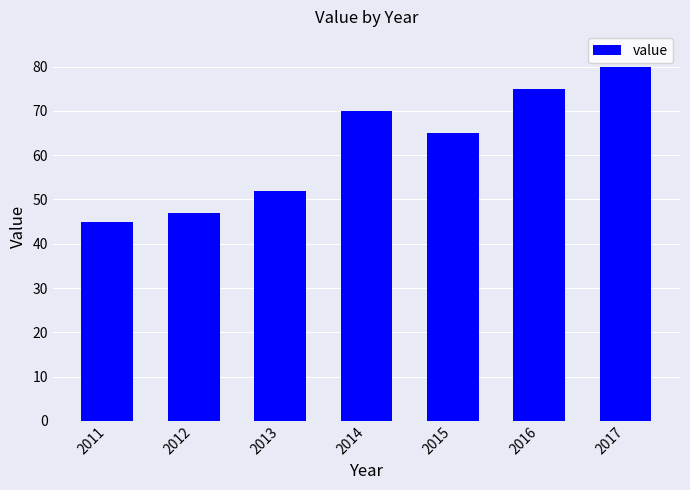

What is the change in value from 2013 to 2016?

+23